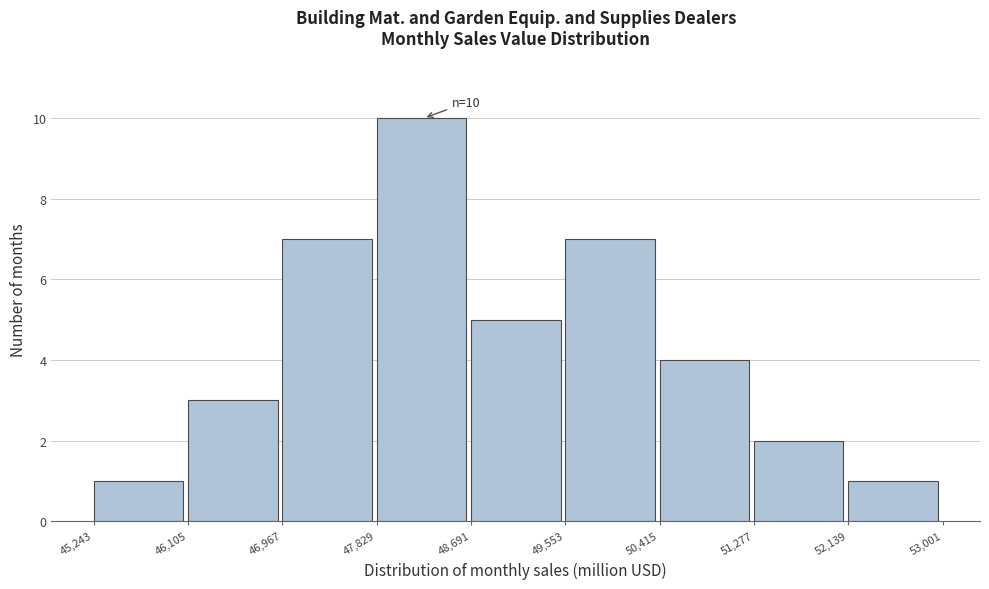

Which range on the x-axis has the tallest bar?

47,829 to 48,691